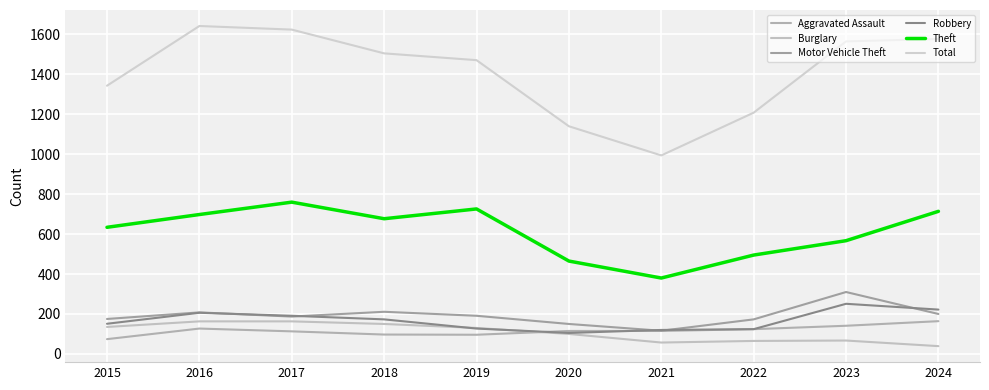

What are all the series names shown in the legend?

Aggravated Assault, Burglary, Motor Vehicle Theft, Robbery, Theft, Total